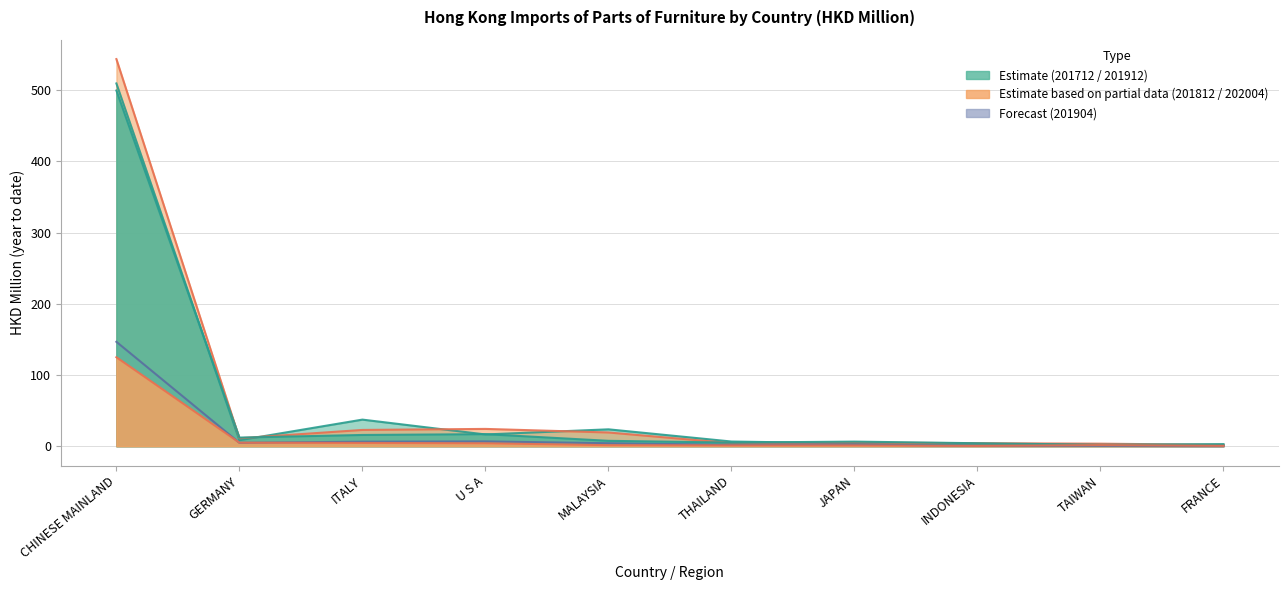

Reading right to left, list all the values displayed in this chart.

201712: FRANCE=1.0	TAIWAN=1.8	INDONESIA=3.4	JAPAN=3.9	THAILAND=6.6	MALAYSIA=23.7	U S A=16.5	ITALY=37.3	GERMANY=8.4	CHINESE MAINLAND=509.4
201812: FRANCE=1.9	TAIWAN=3.6	INDONESIA=4.2	JAPAN=5.1	THAILAND=4.2	MALAYSIA=19.3	U S A=24.3	ITALY=22.8	GERMANY=11.1	CHINESE MAINLAND=543.6
201904: FRANCE=0.0	TAIWAN=0.4	INDONESIA=0.5	JAPAN=2.4	THAILAND=1.9	MALAYSIA=4.2	U S A=6.7	ITALY=6.3	GERMANY=4.7	CHINESE MAINLAND=146.6
201912: FRANCE=2.9	TAIWAN=2.0	INDONESIA=4.2	JAPAN=6.5	THAILAND=5.1	MALAYSIA=7.6	U S A=16.9	ITALY=15.8	GERMANY=12.1	CHINESE MAINLAND=499.5
202004: FRANCE=0.5	TAIWAN=1.6	INDONESIA=0.4	JAPAN=1.1	THAILAND=1.1	MALAYSIA=1.5	U S A=4.1	ITALY=4.6	GERMANY=5.0	CHINESE MAINLAND=125.0